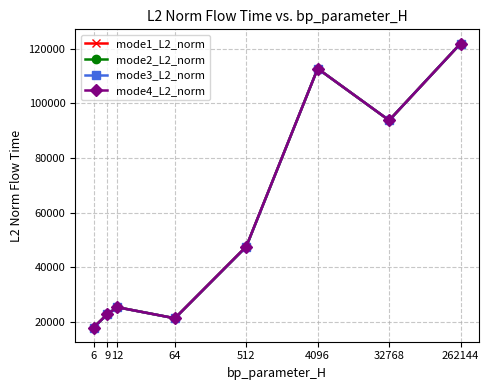

What is the sum of the mode4_L2_norm values at 12 and 6?

43202.4